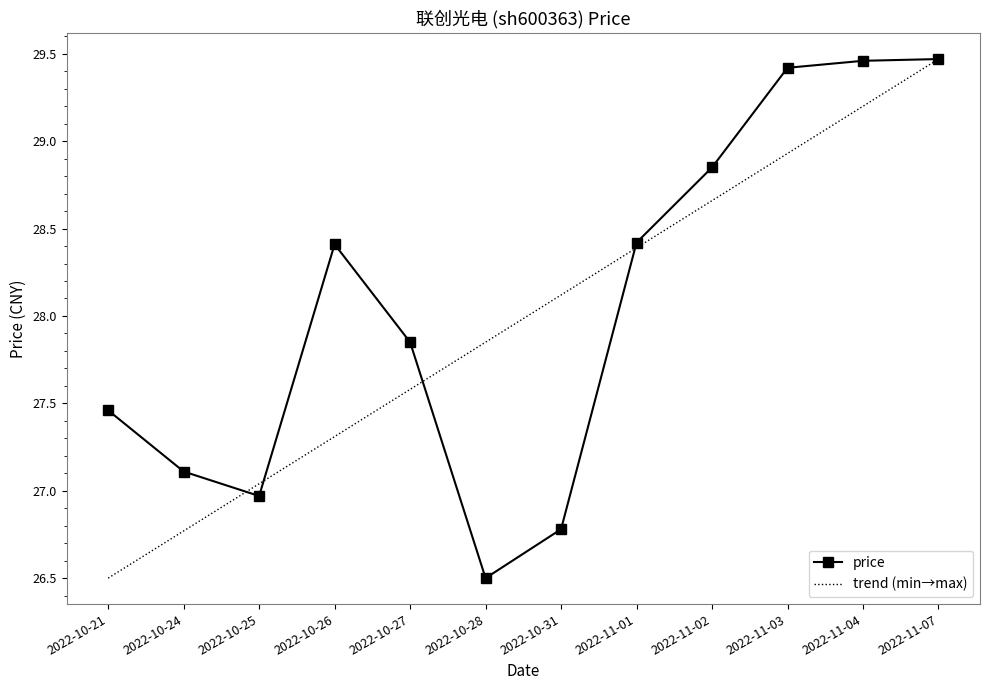

Is this an area chart (filled region under the line)?

No